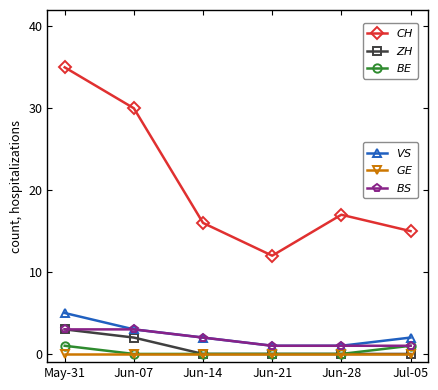

What is the label of the 2nd point from the left?

Jun-07